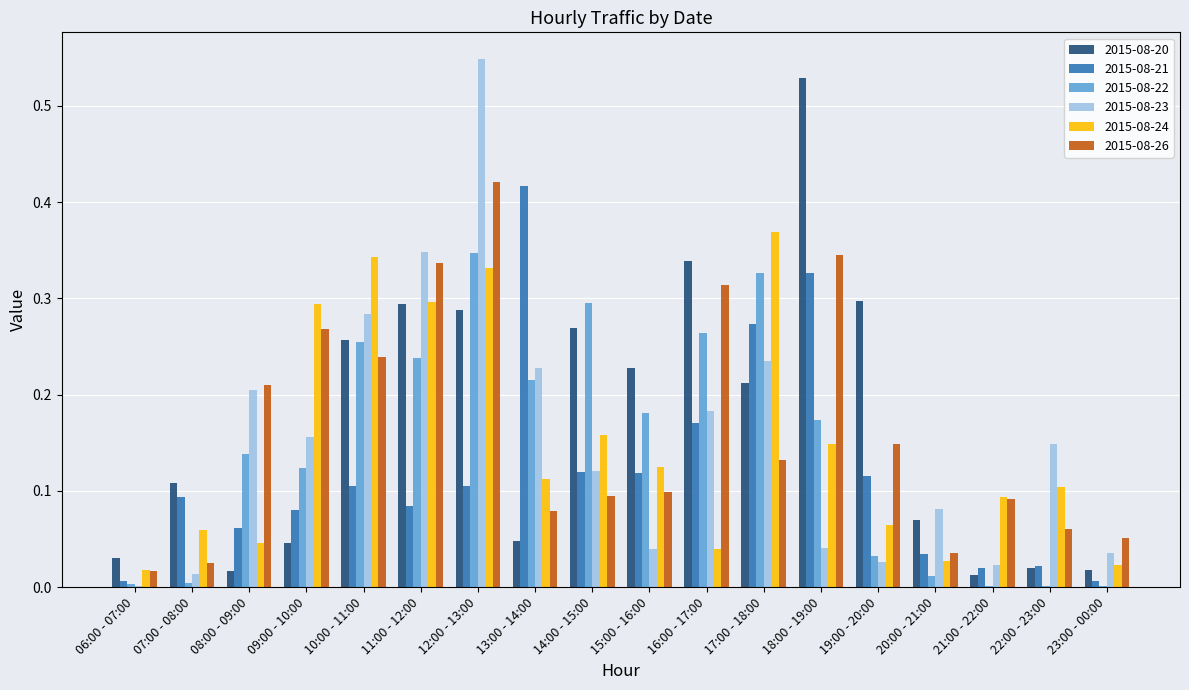

What is the sum of all 2015-08-21 values?

2.2